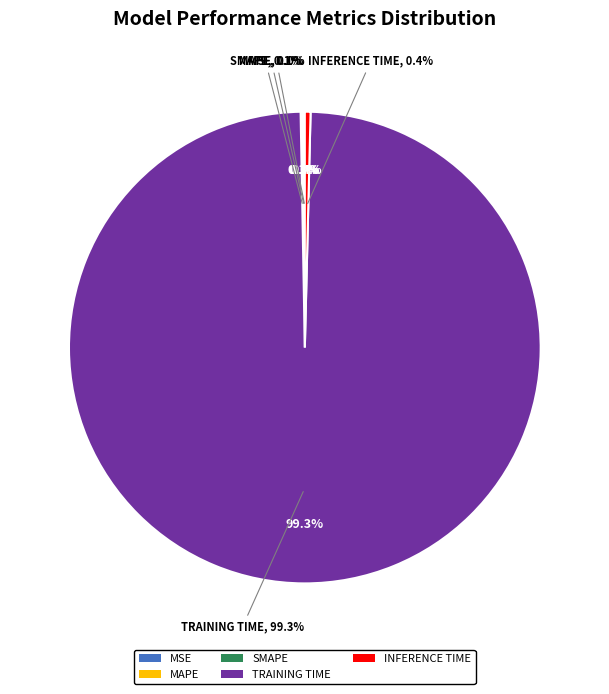

Rank the categories by value from lowest to highest.

MSE, SMAPE, MAPE, Inference Time, Training Time